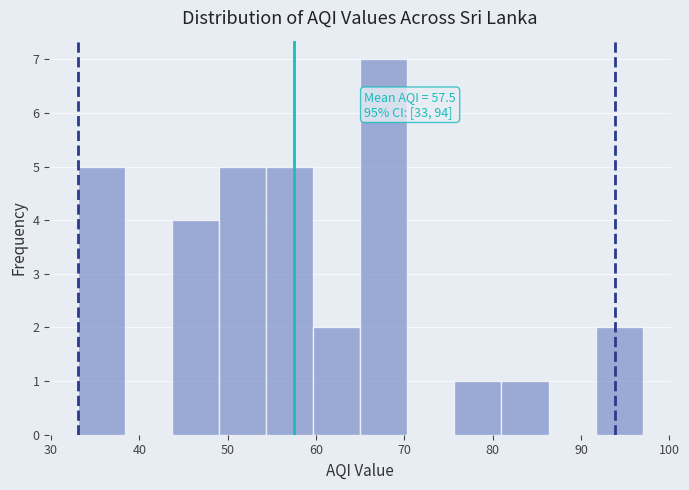

Over which range of the x-axis is the bar tallest?

65 to 70